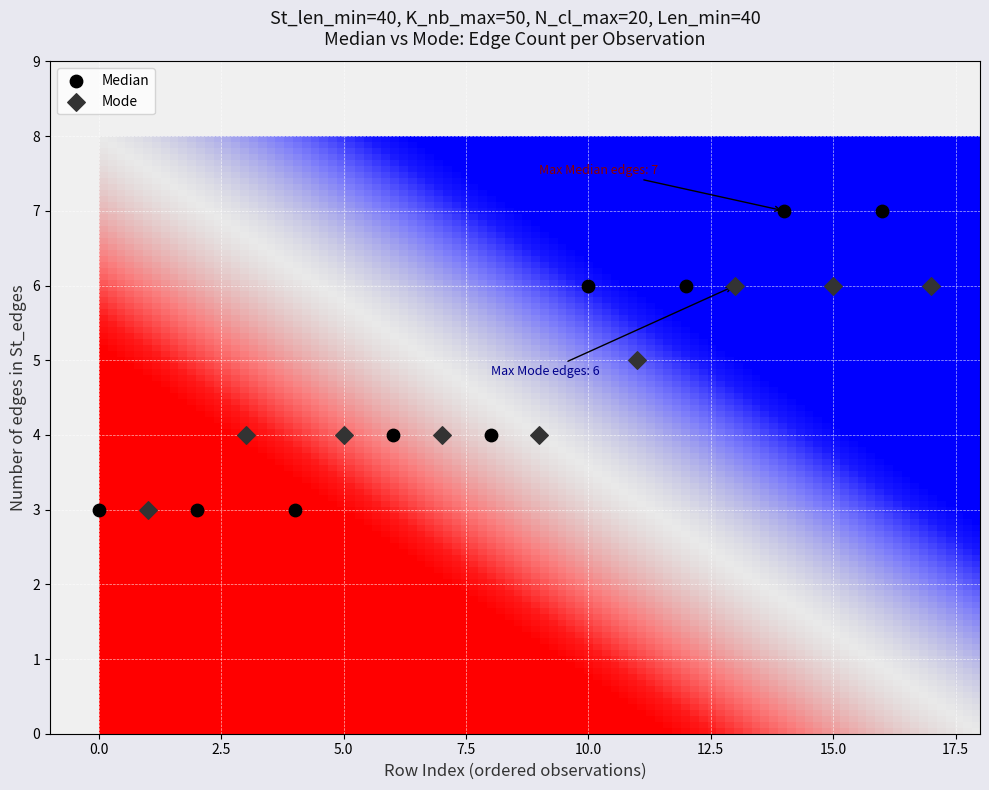

Which series has the widest spread of Y values?

Median